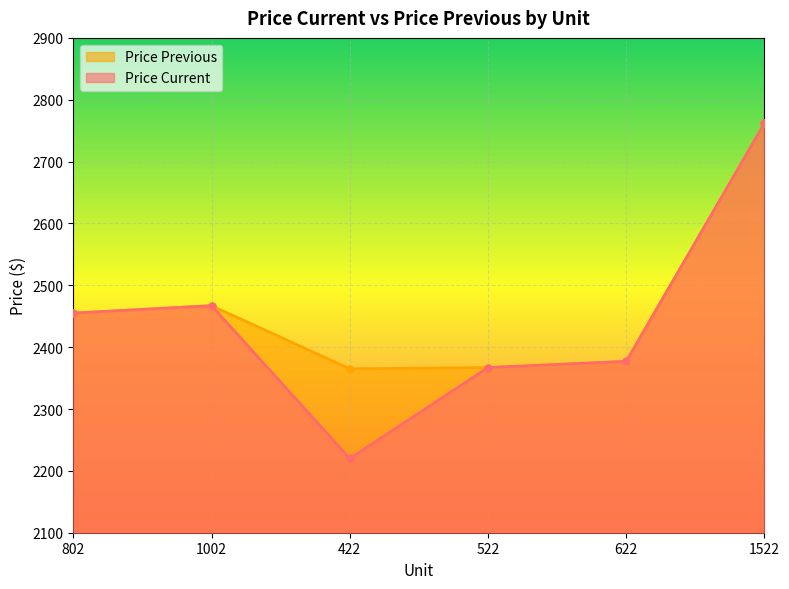

What is the average value of the Price Current series?

2441